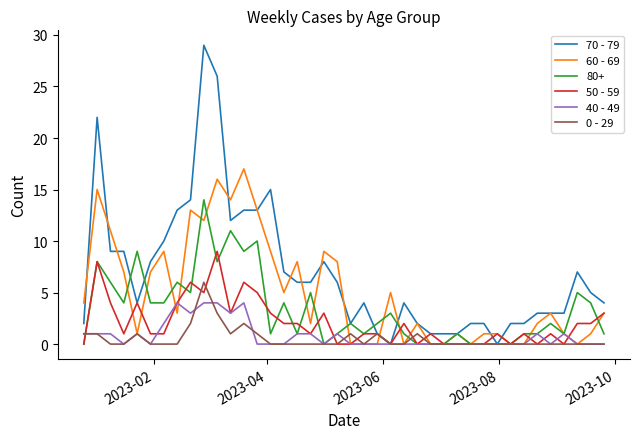

Rank the series by their maximum value, from highest to lowest.

70 - 79, 60 - 69, 80+, 50 - 59, 0 - 29, 40 - 49